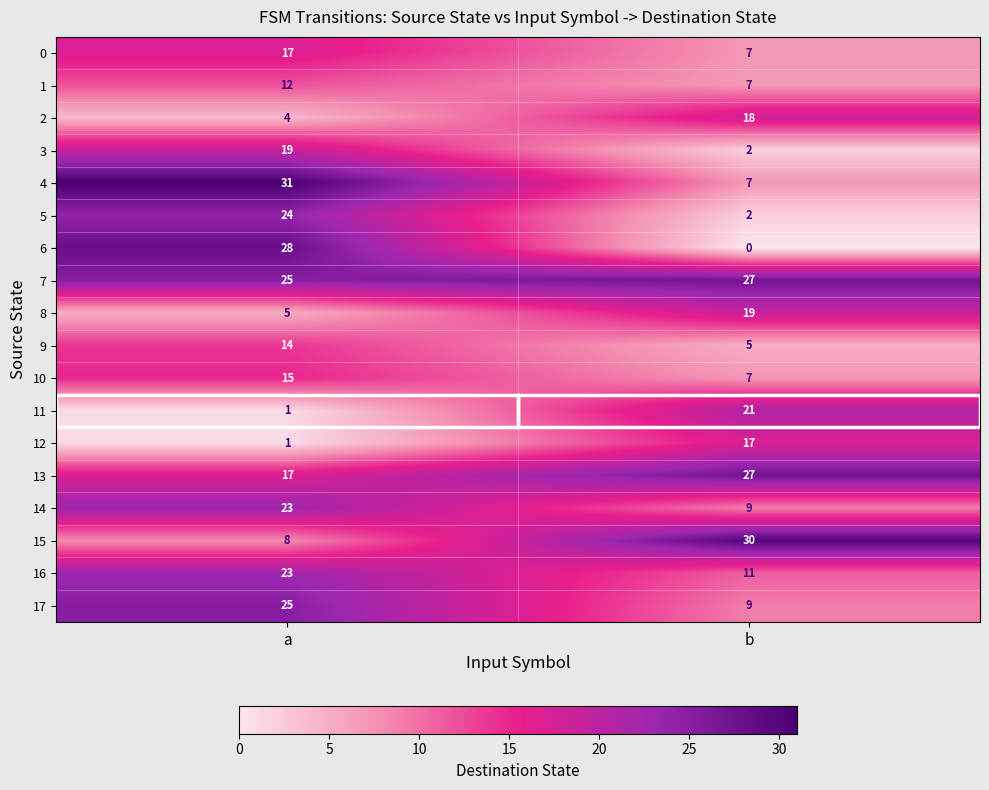

List the labels in order of 6 value, largest first.

a, b